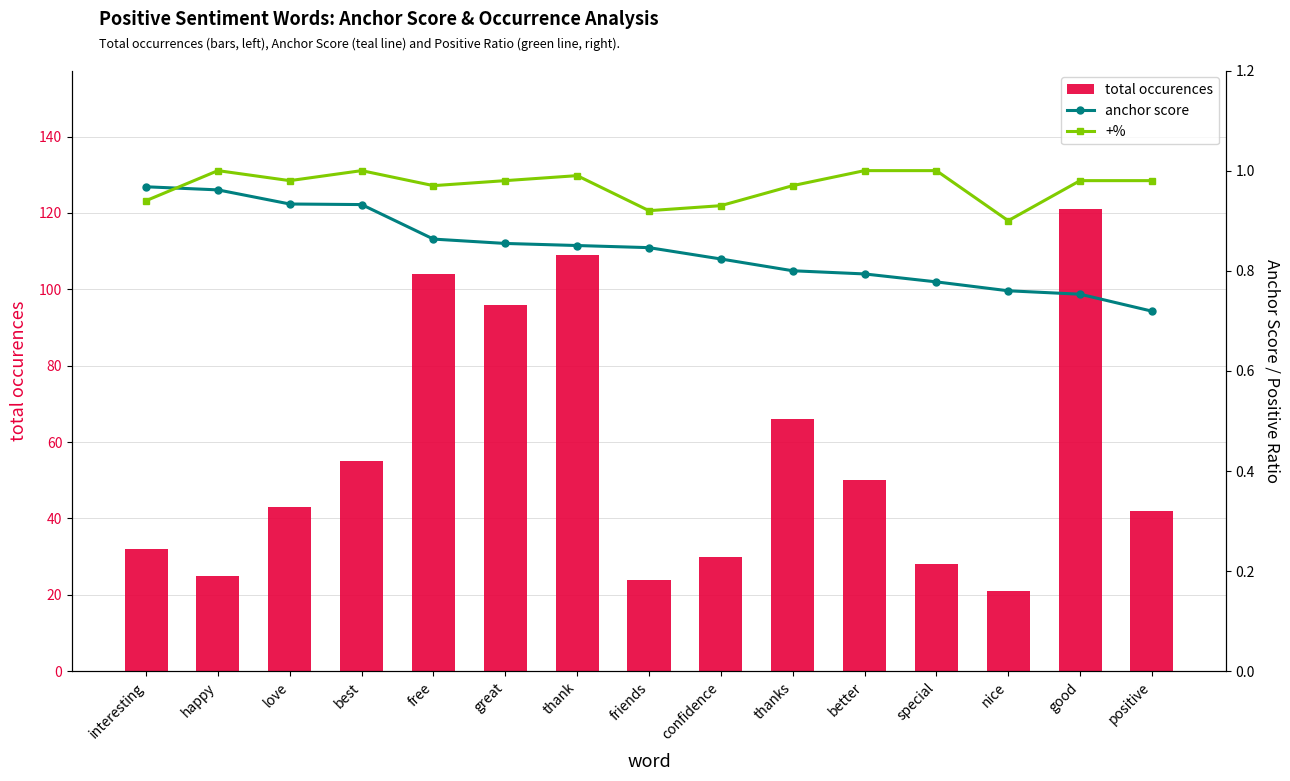

Read the anchor score value at confidence.

0.8